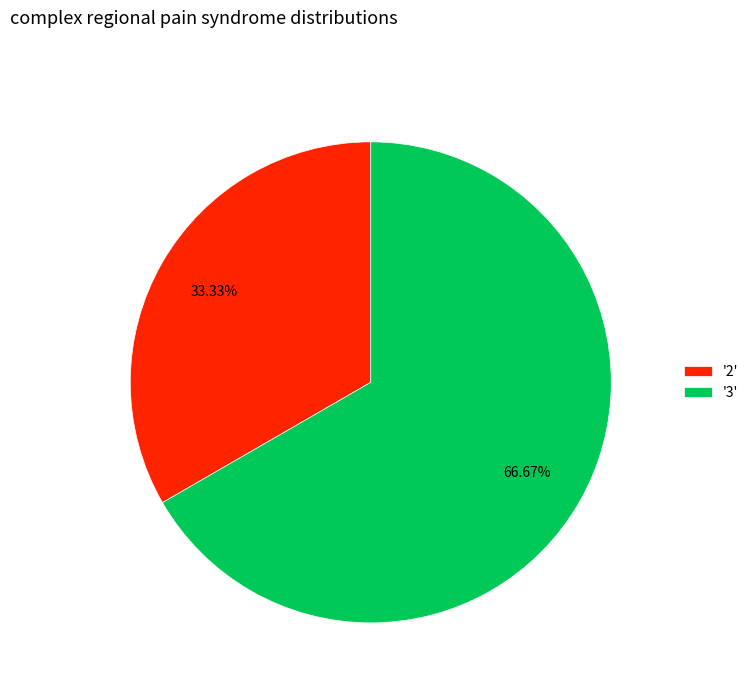

What is the smallest slice in the pie chart?

'2'